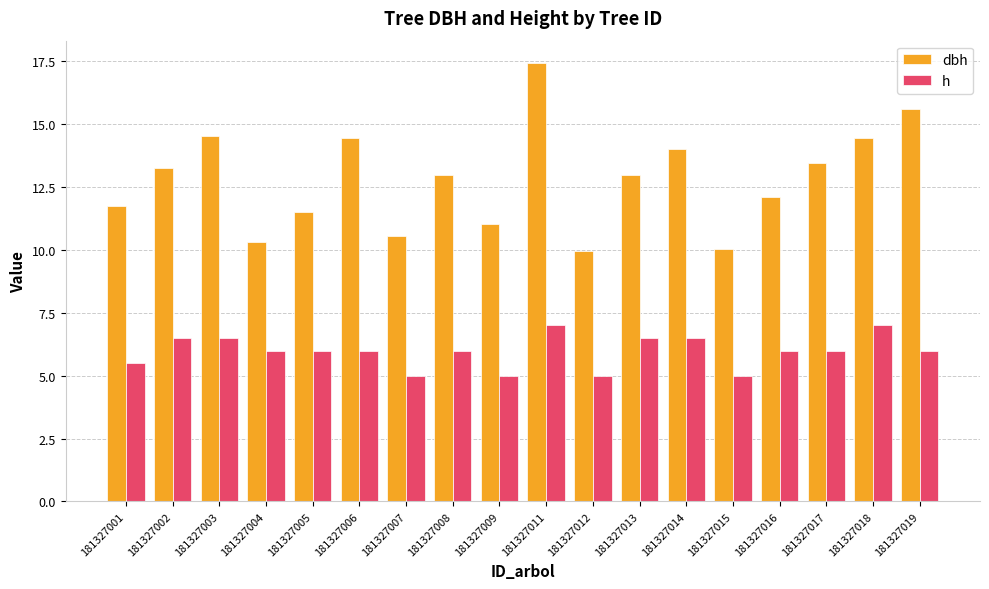

Rank the series at 181327017 from highest to lowest value.

dbh, h